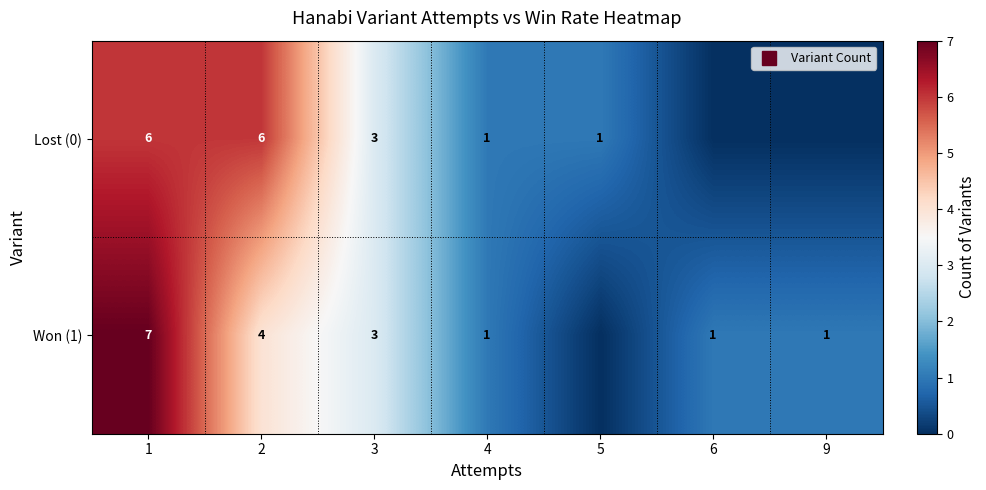

At which label is Won (1) closest to 3?

3